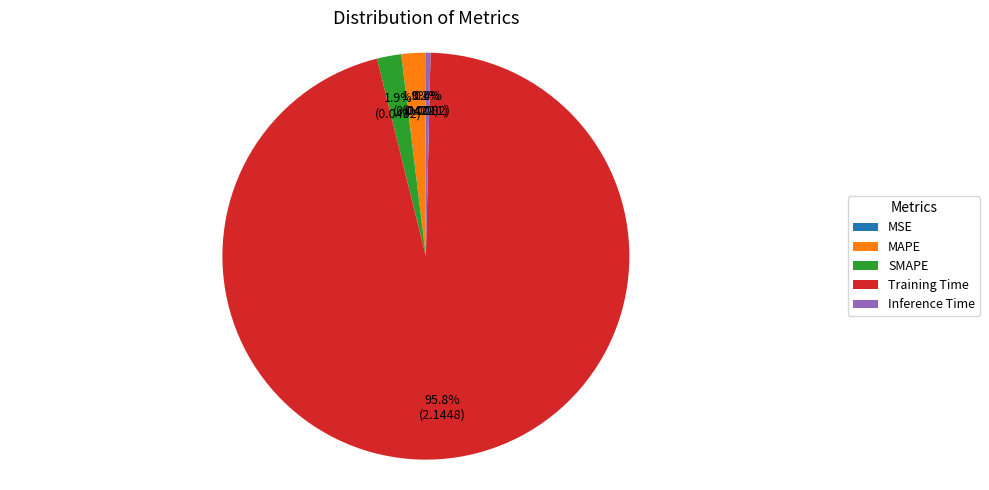

Do SMAPE and MAPE together represent more than half of the pie?

No